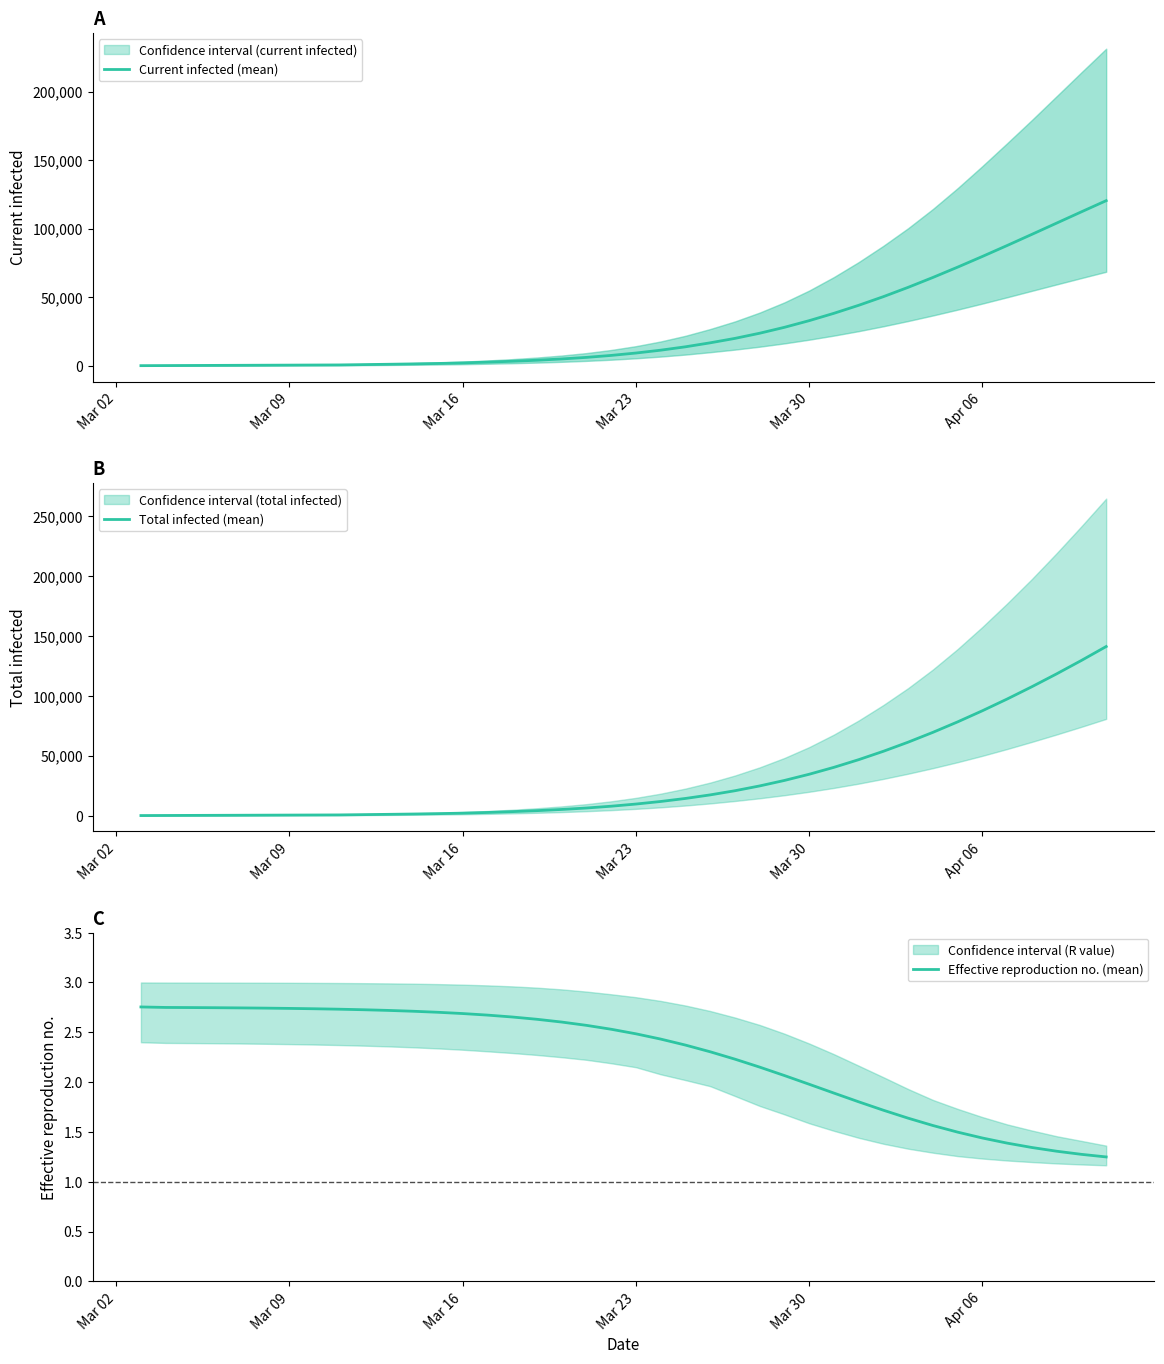

What is the highest value of the Current infected (mean) series?

120515